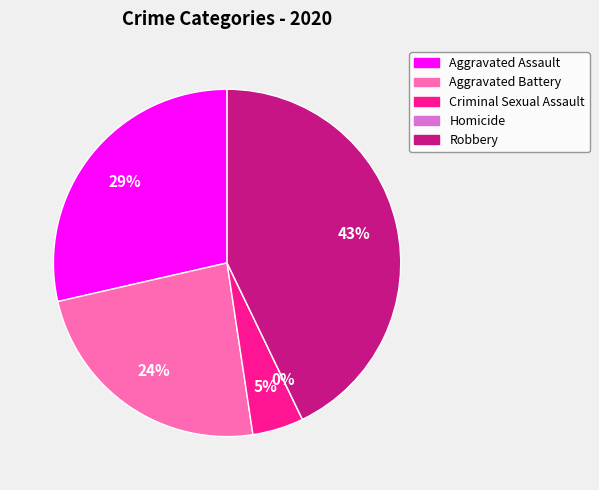

The Criminal Sexual Assault slice represents 1% of the pie. True or false?

False